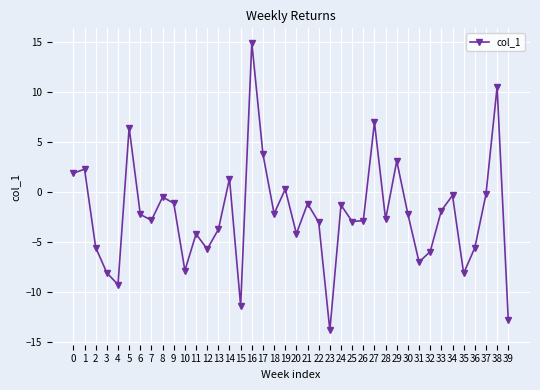

True or false: the data shows -13.8 at 23.

True